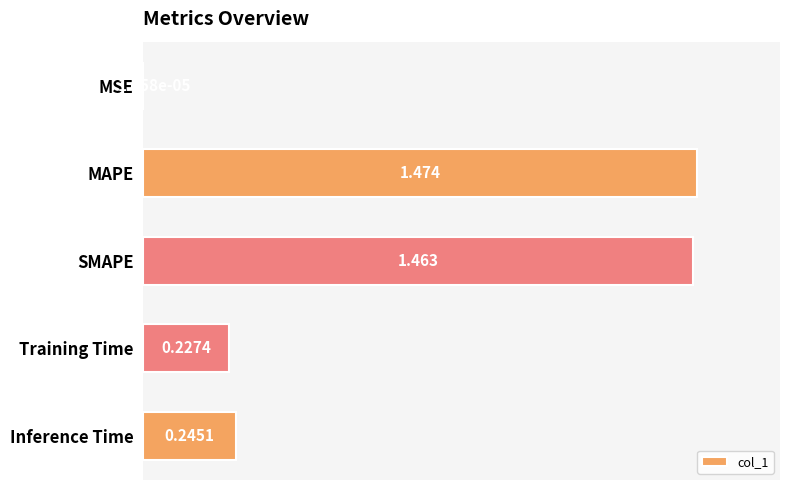

Which label corresponds to the largest value in the chart?

MAPE